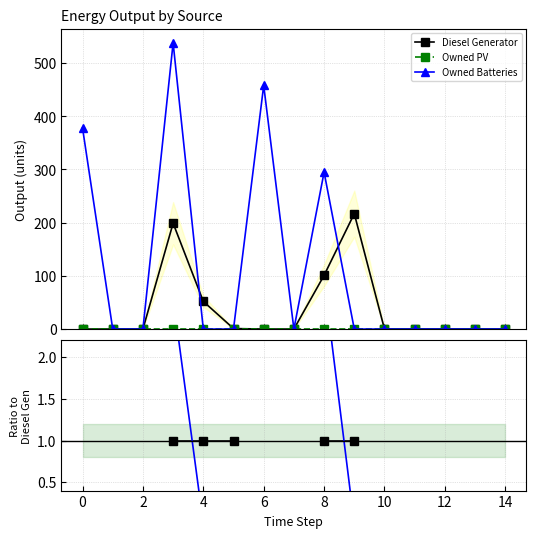

How many positive values does the Diesel Generator series have?

5